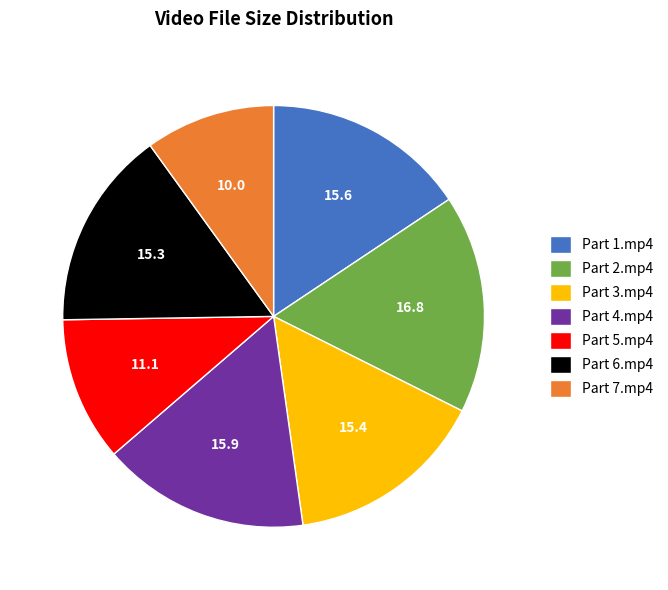

Do Part 2.mp4 and Part 5.mp4 together represent more than half of the pie?

No